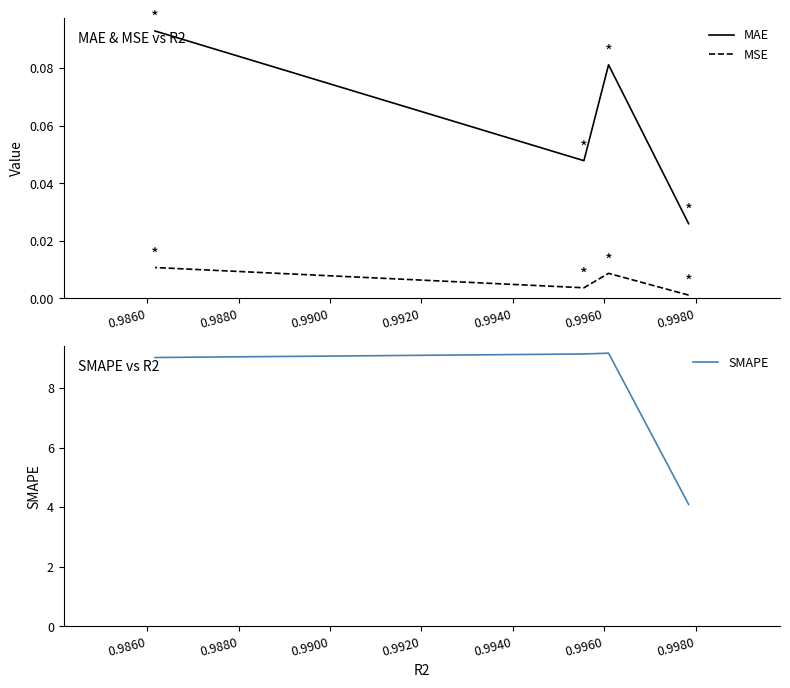

True or false: SMAPE and MSE intersect in this chart.

False